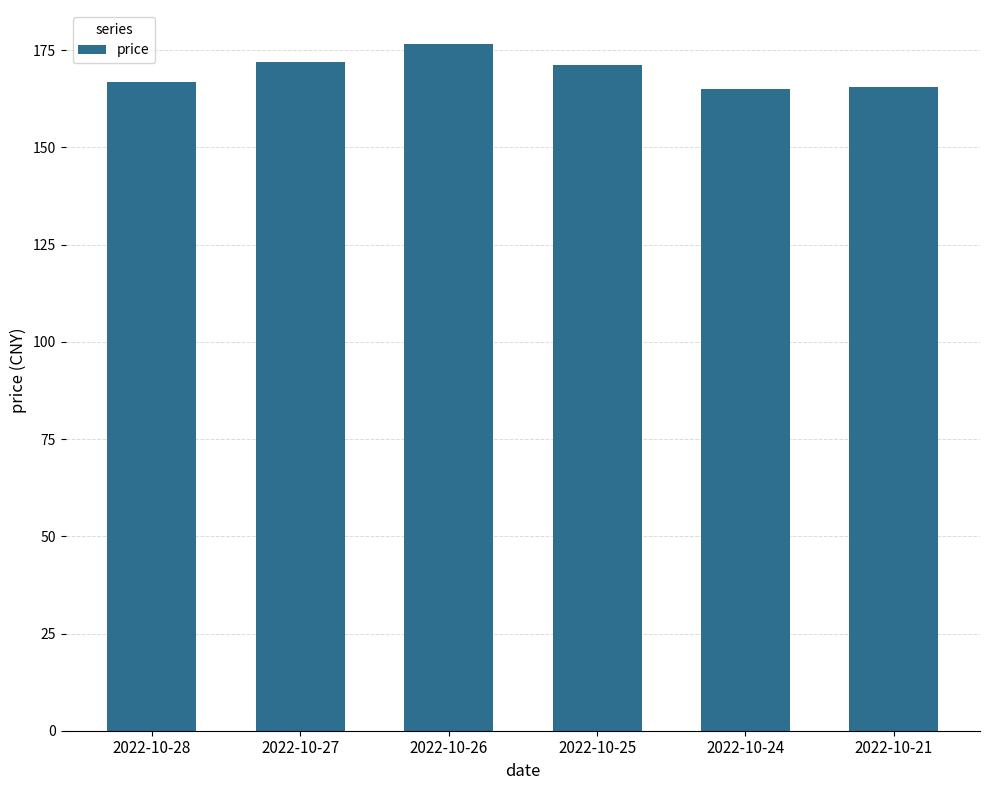

What is the average value?

169.5